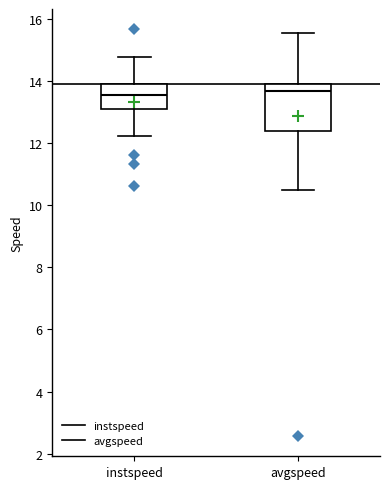

Reading left to right, transcribe this box plot: for each box, give where its median line is, the range the box spans, and where its two whiskers end, as read against the y-axis. The values are not printed on the chart, so give them approximately, as read against the axis.

instspeed: median 13.6, box 13.0 to 13.8, whiskers 12.2 to 14.8
avgspeed: median 13.6, box 12.4 to 13.8, whiskers 10.4 to 15.6